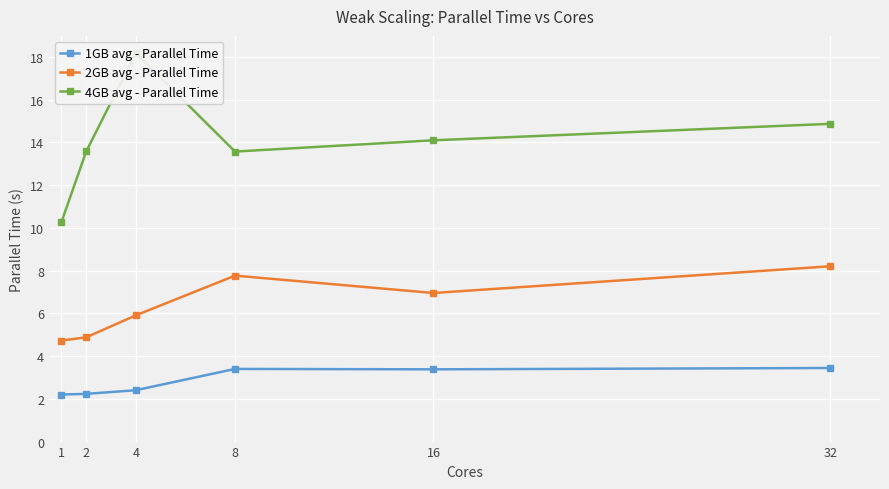

What is the sum of all 2GB avg - Parallel Time values?

38.4